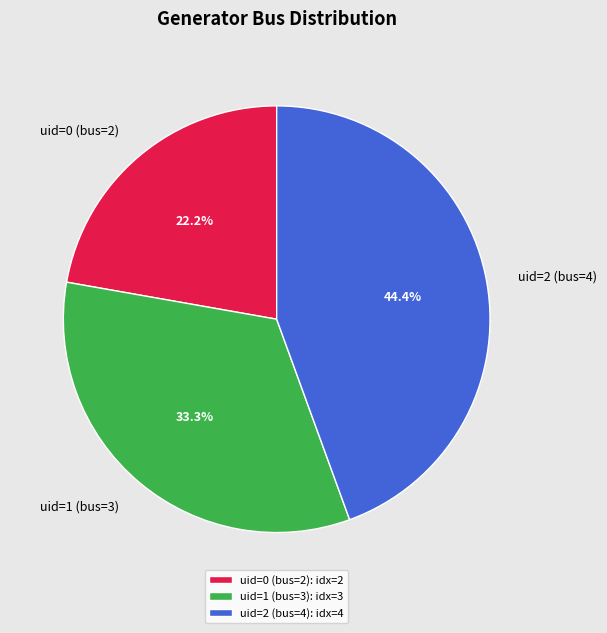

What is the ratio of the value at uid=1 (bus=3) to the value at uid=0 (bus=2)?

1.5